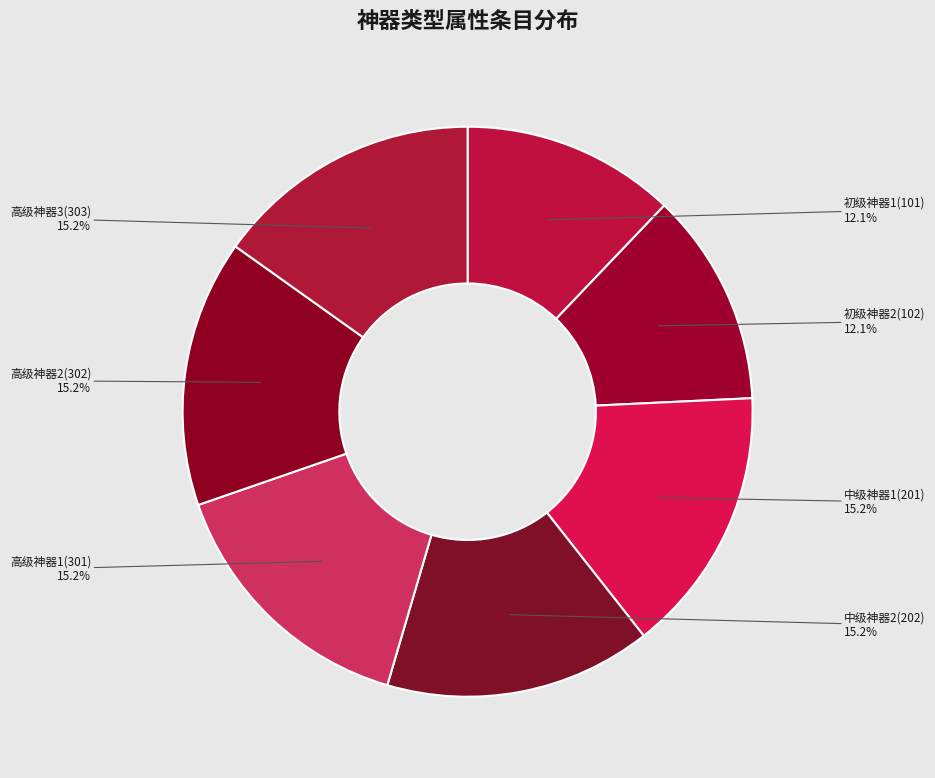

Is there a majority slice in this chart?

No